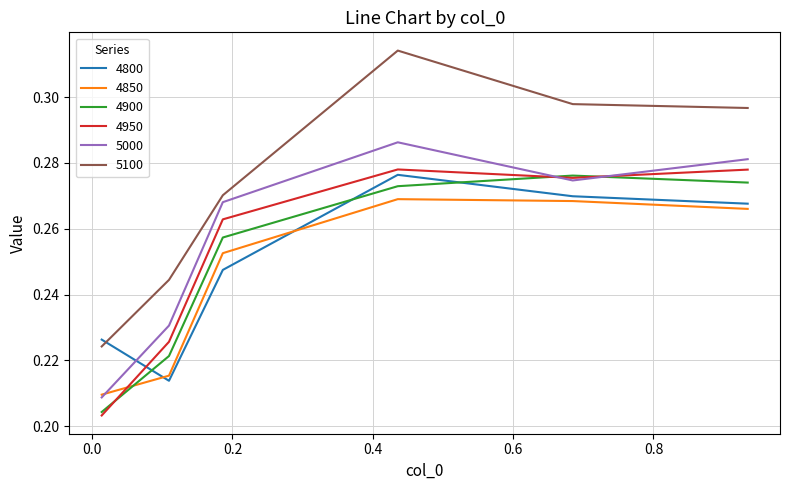

Which series has the largest total across all categories?

5100